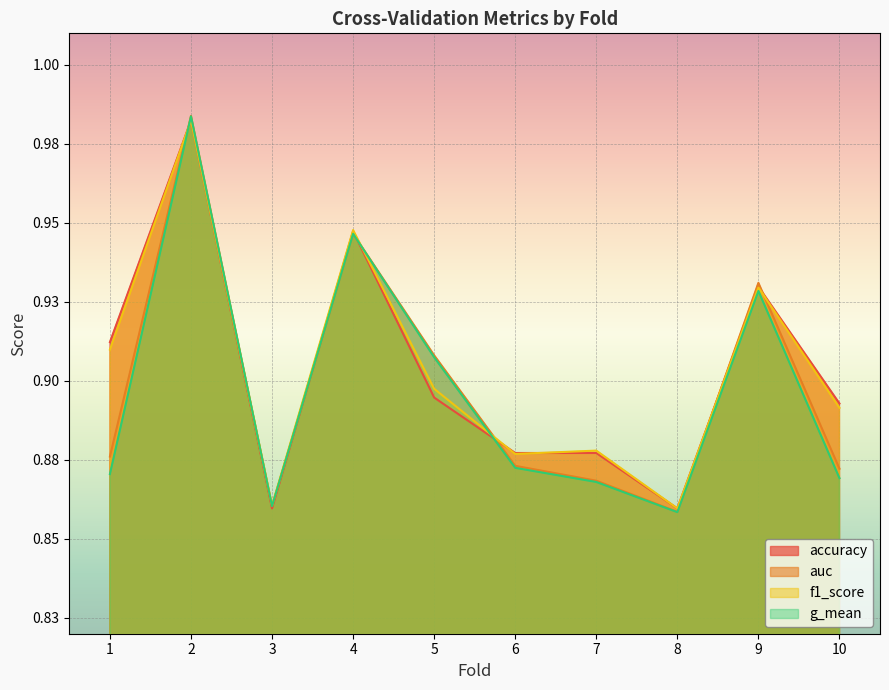

At which label is accuracy closest to 0?

3